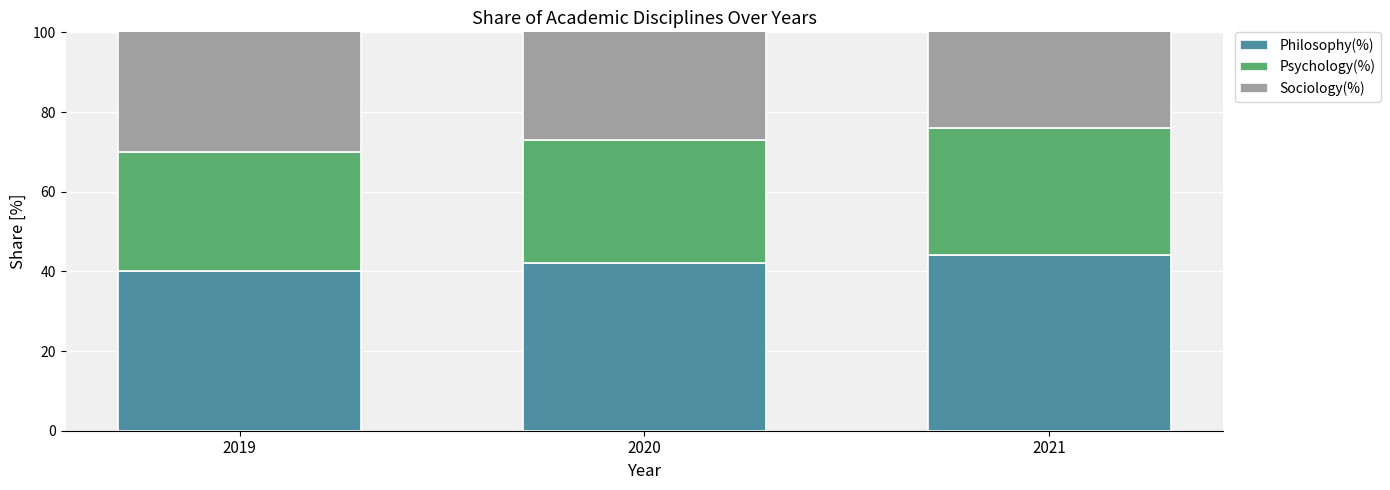

How many data points in Sociology(%) are less than 38?

1